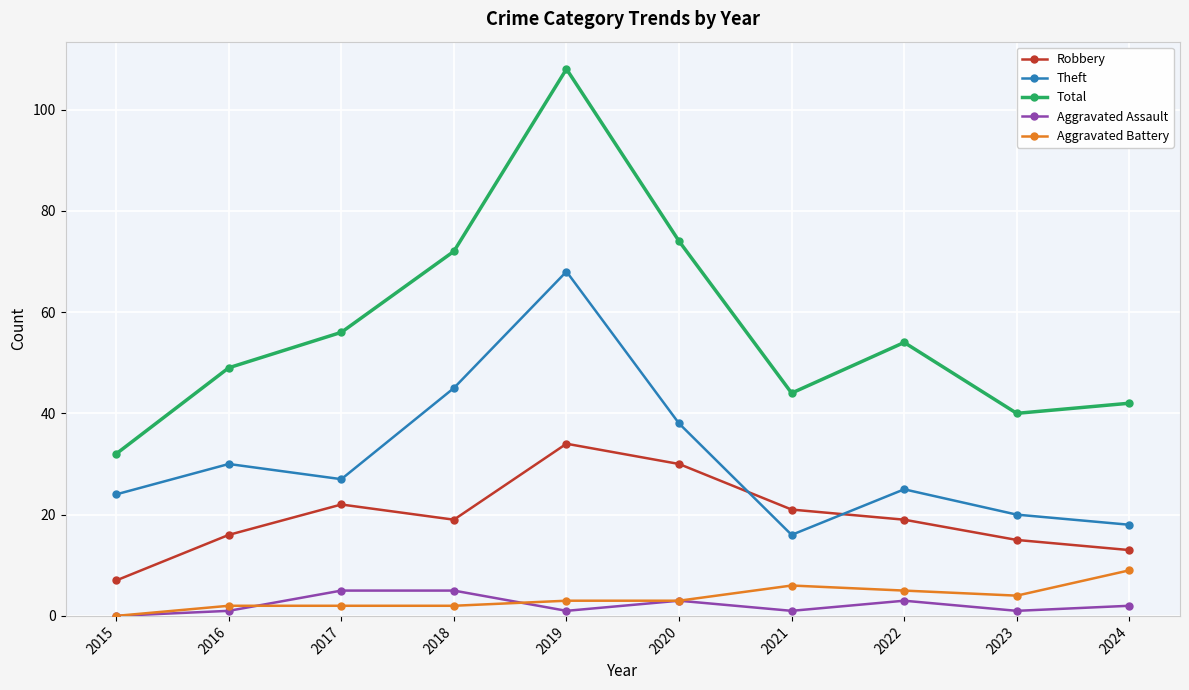

Count the number of data series in this chart.

5